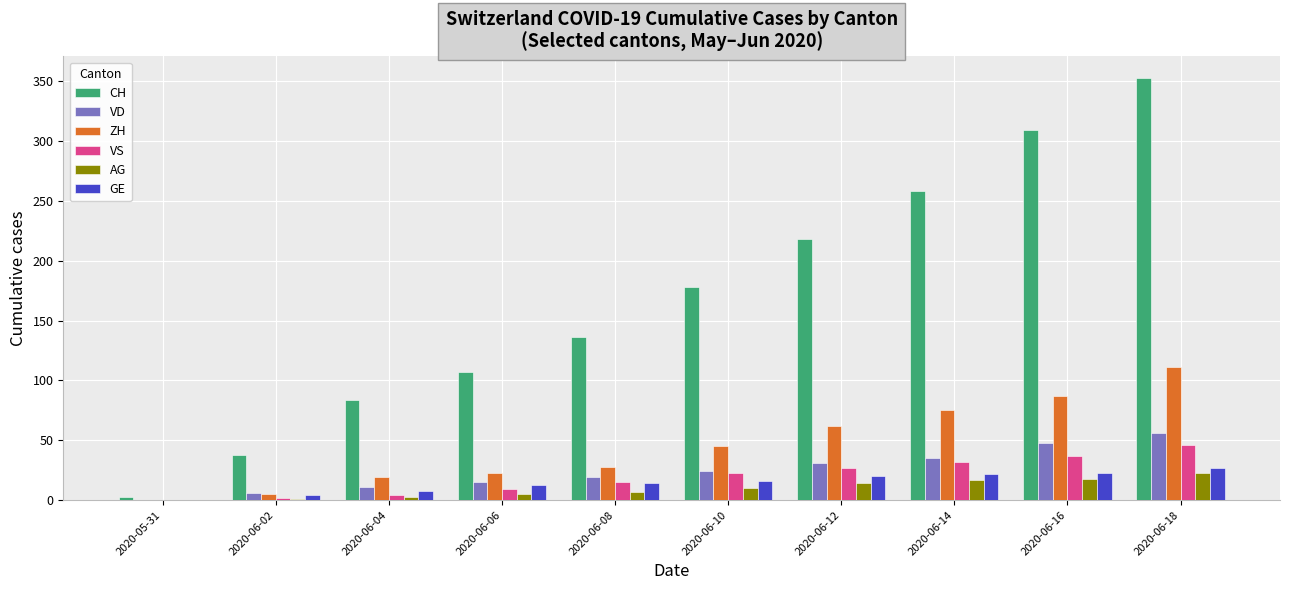

What is the sum of the AG values at 2020-06-10 and 2020-06-04?

13